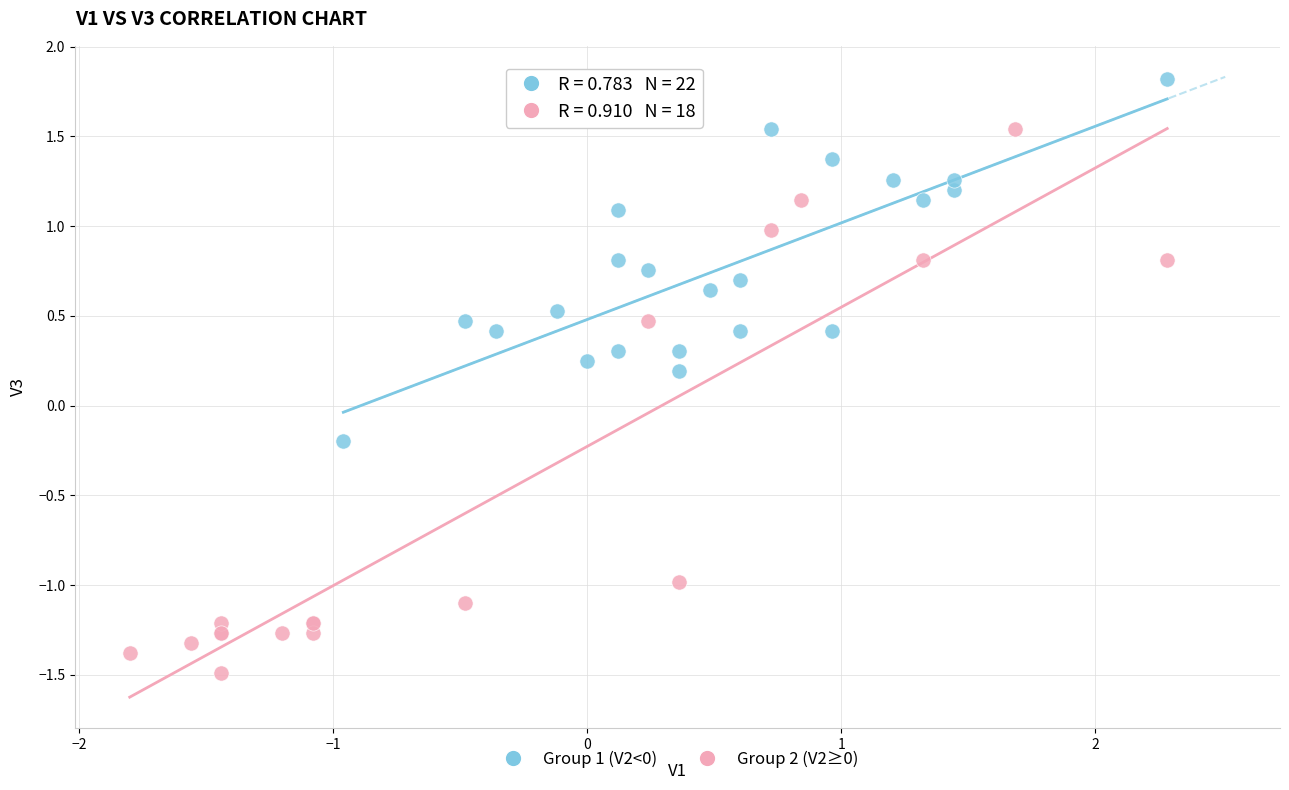

Which series has the widest spread of Y values?

Group 2 (V2≥0)